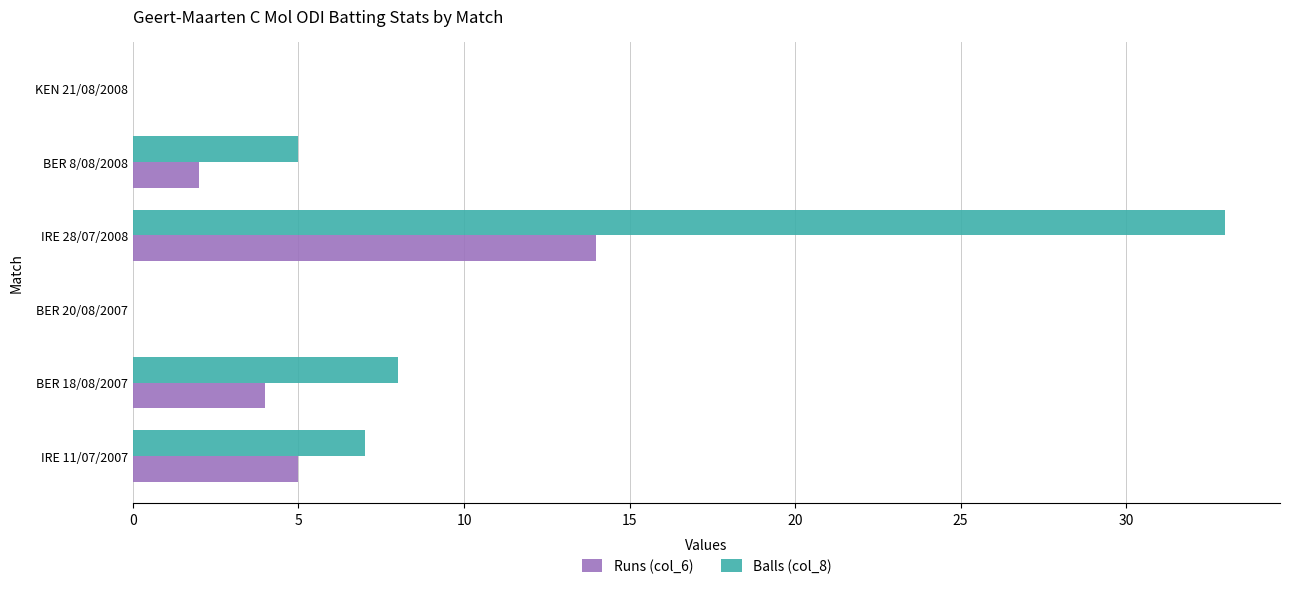

The Runs (col_6) series shows 0 at BER 20/08/2007. True or false?

True